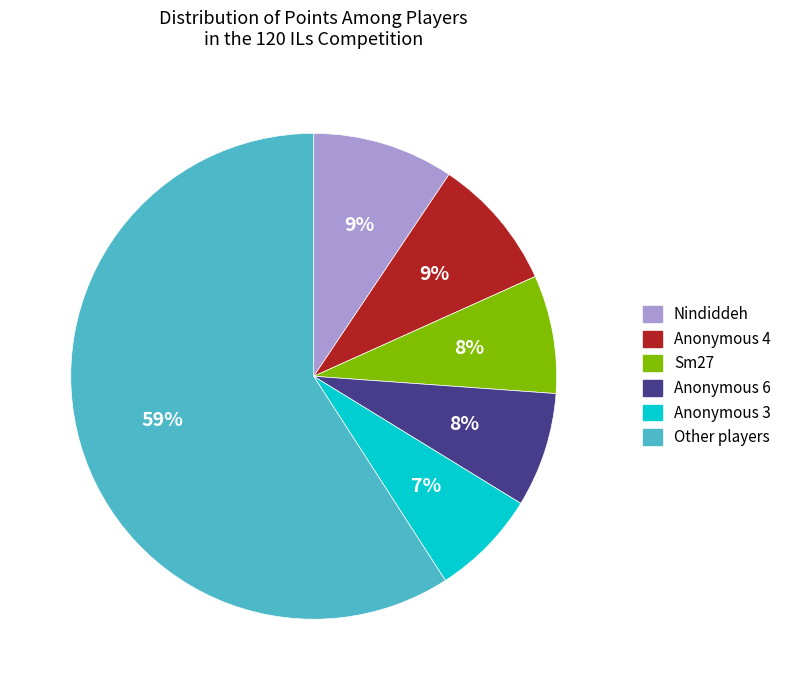

Does any single category account for the majority?

Yes